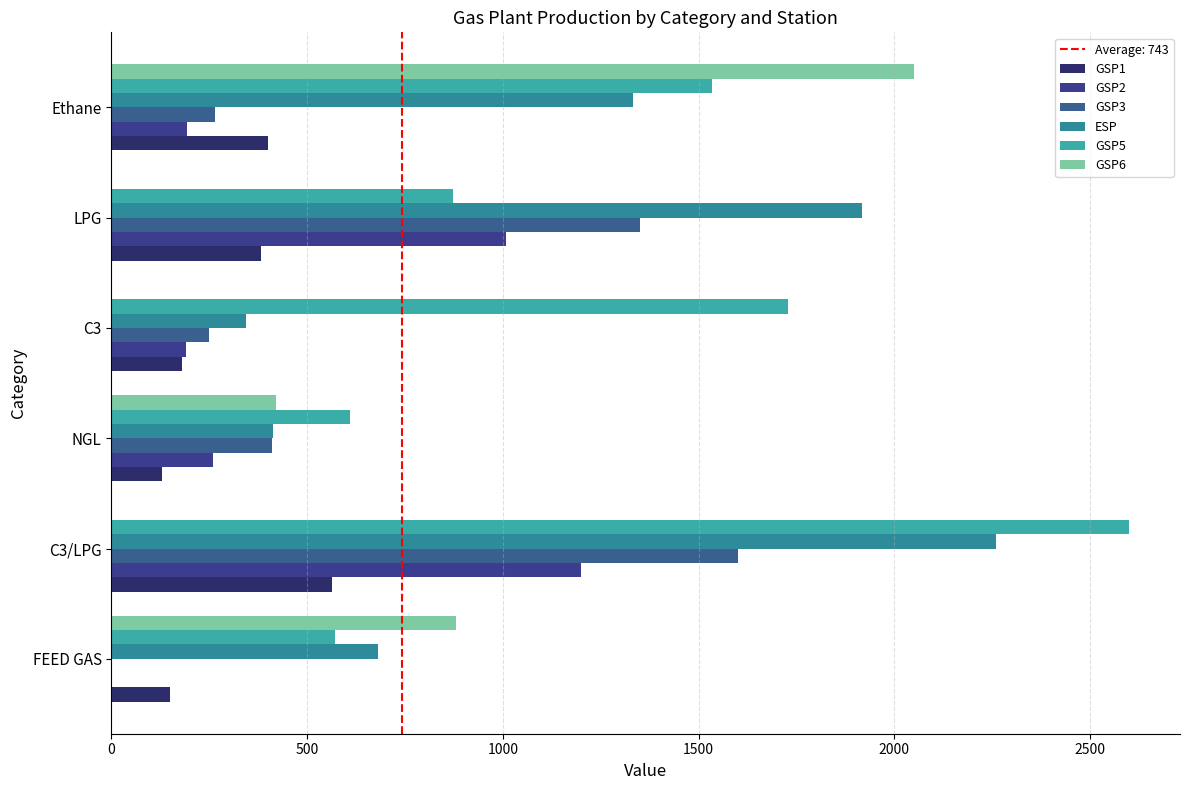

How many data points in GSP1 are above 383?

3